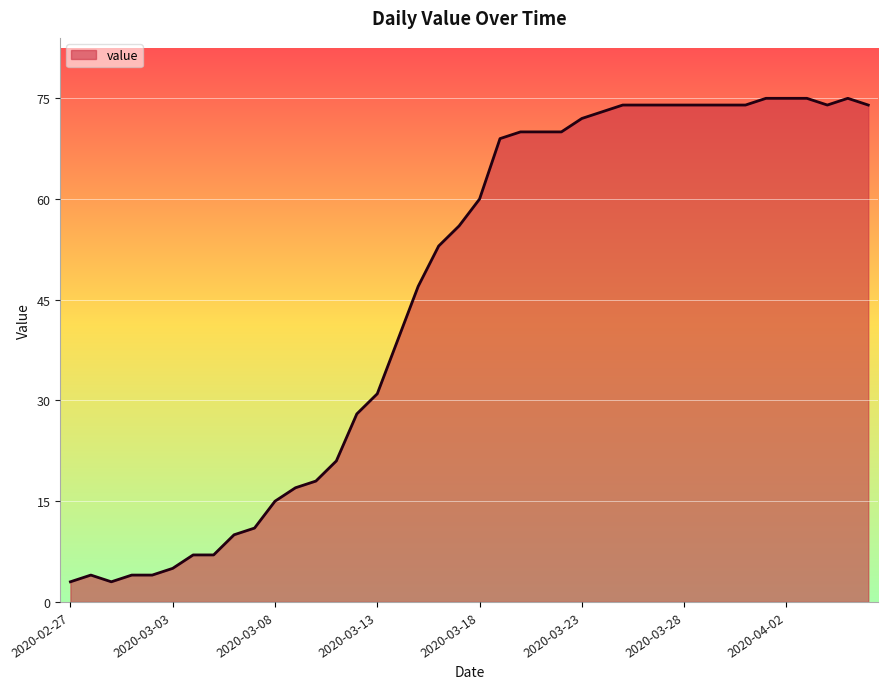

What is the difference between the maximum and minimum values?

72